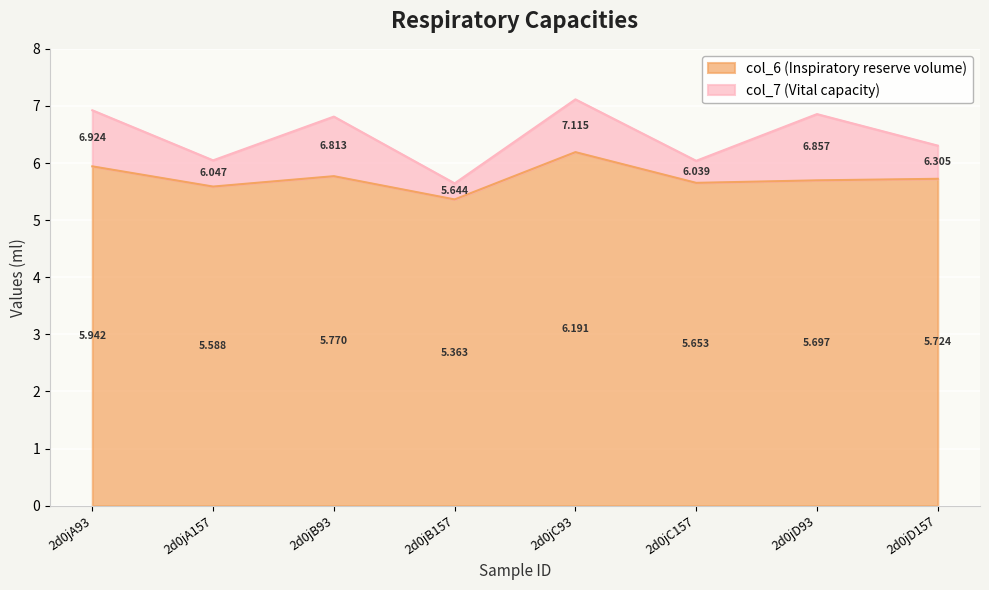

What position from the left is 2d0jD157?

8